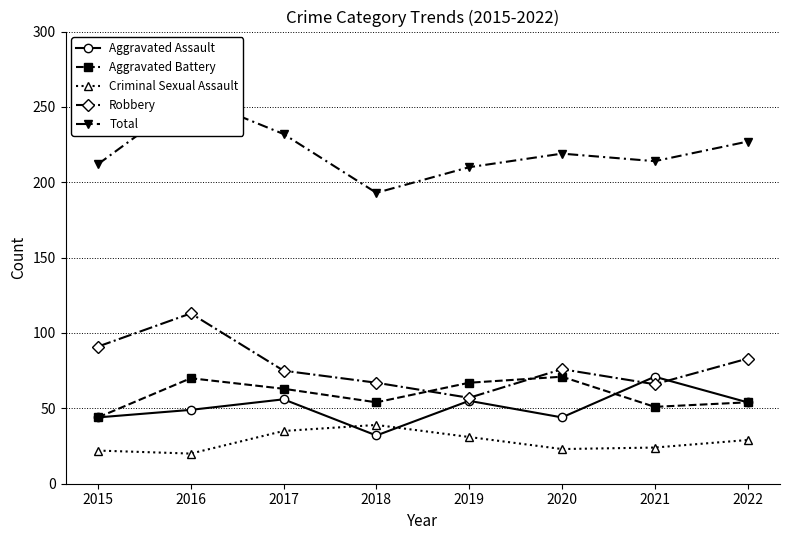

True or false: Aggravated Assault and Total intersect in this chart.

False